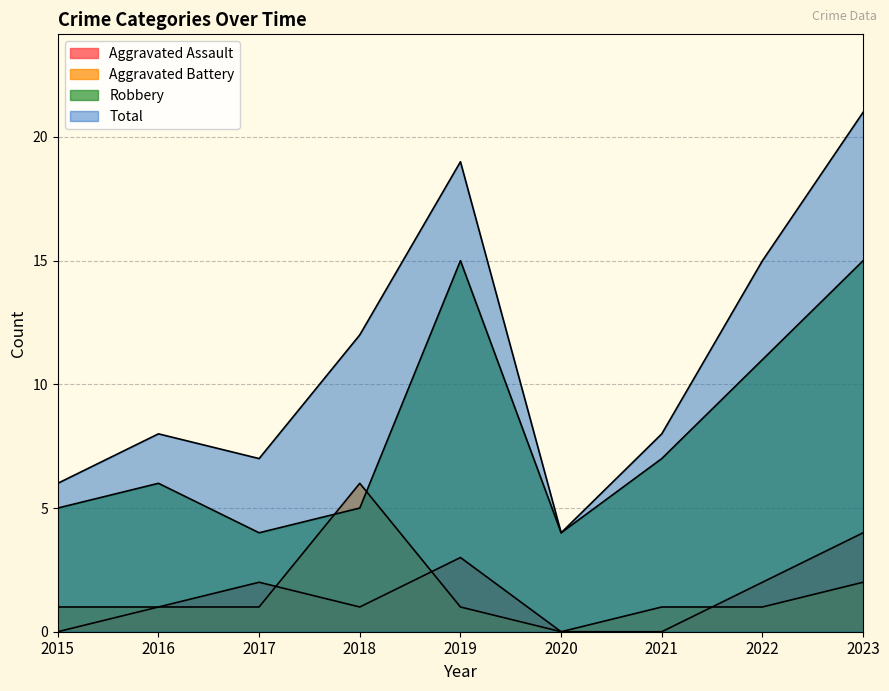

Which category has the lowest value in the Aggravated Assault series?

2015